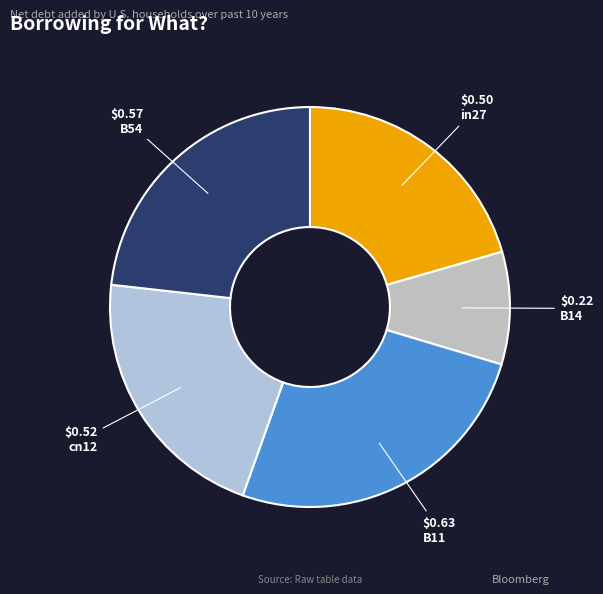

Count the number of slices in the pie.

5